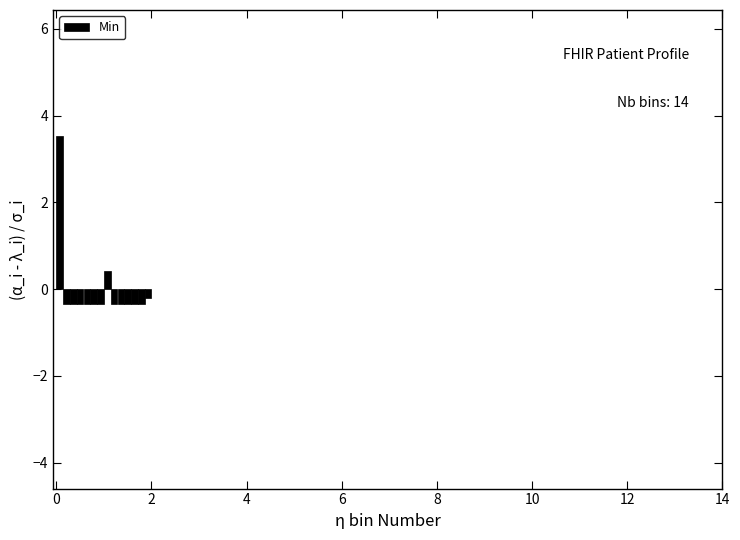

Read against the x-axis, roughly where is the centre of the tallest bar?

0.0